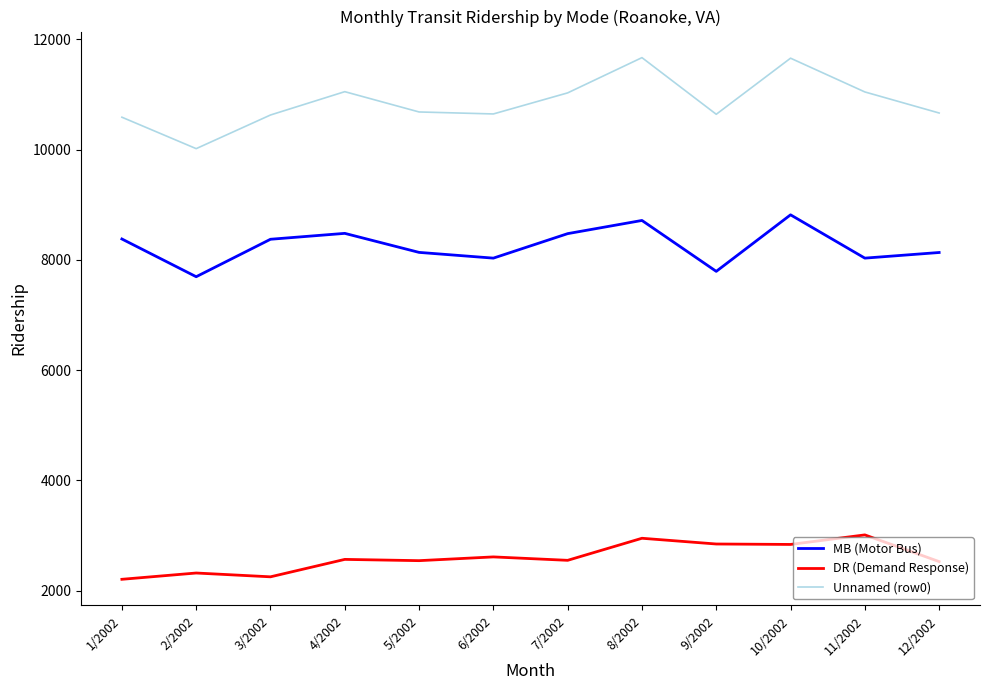

Is the value of MB (Motor Bus) at 8/2002 greater than the value of Unnamed (row0) at 12/2002?

No